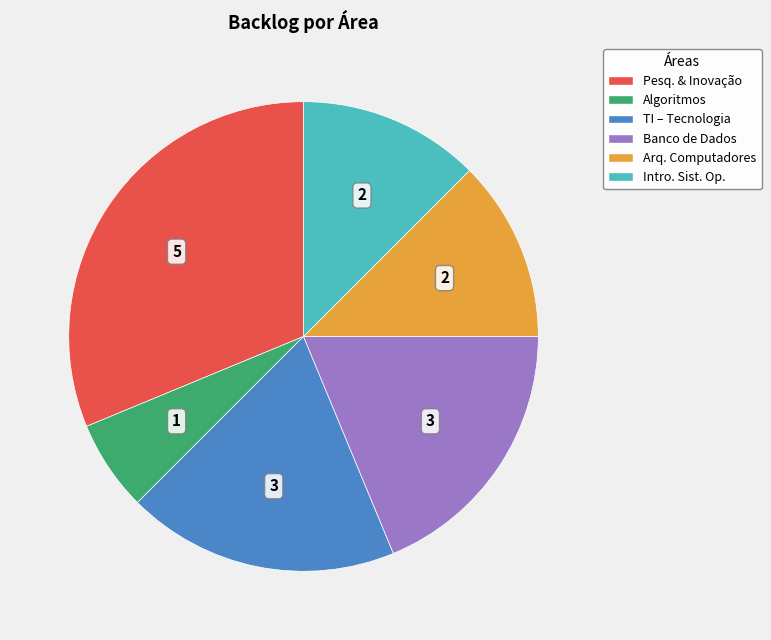

Is there a majority slice in this chart?

No